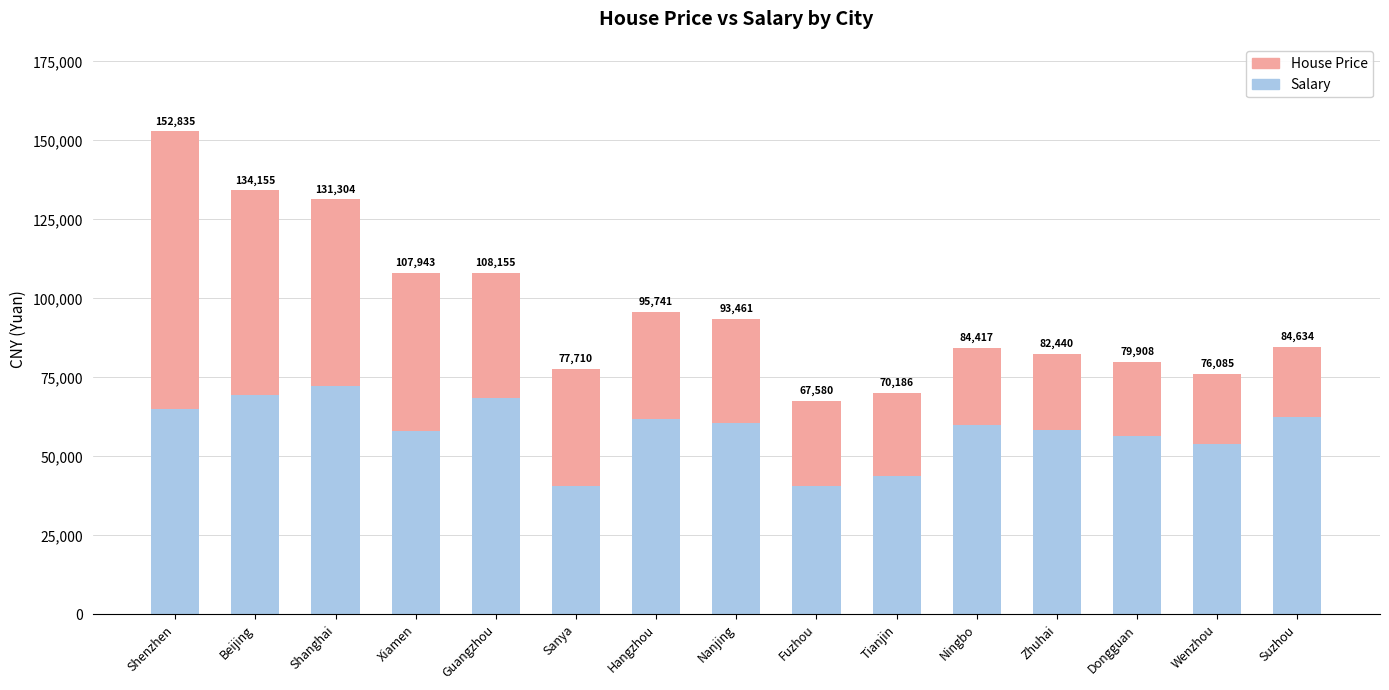

What are all the series names shown in the legend?

House Price, Salary